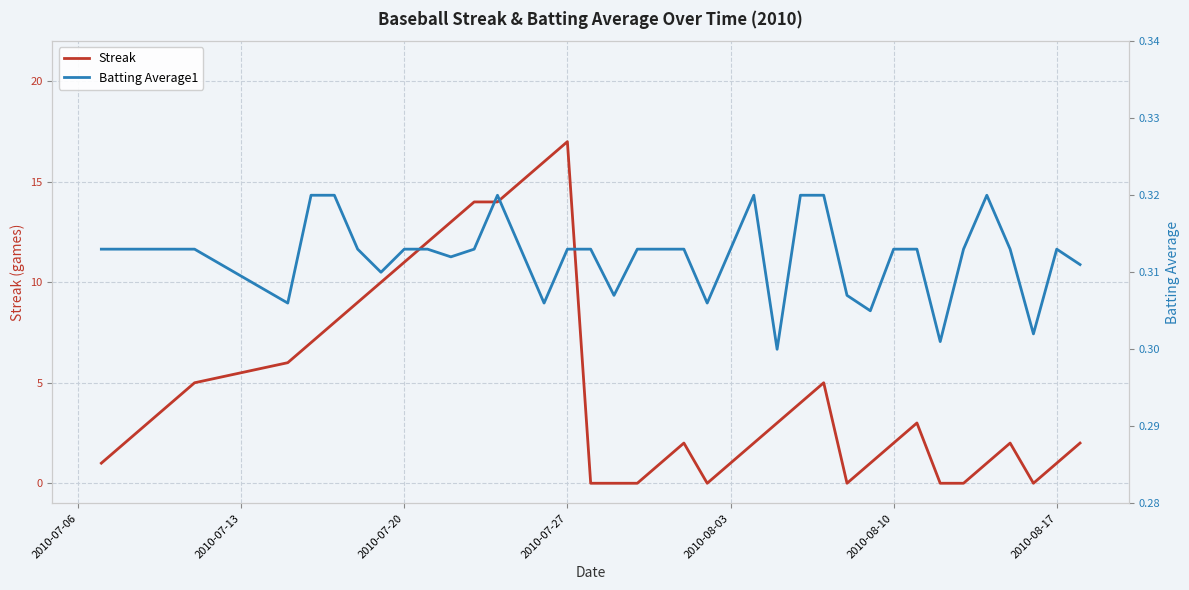

Which category has the highest value in the Streak series?

2010-07-27